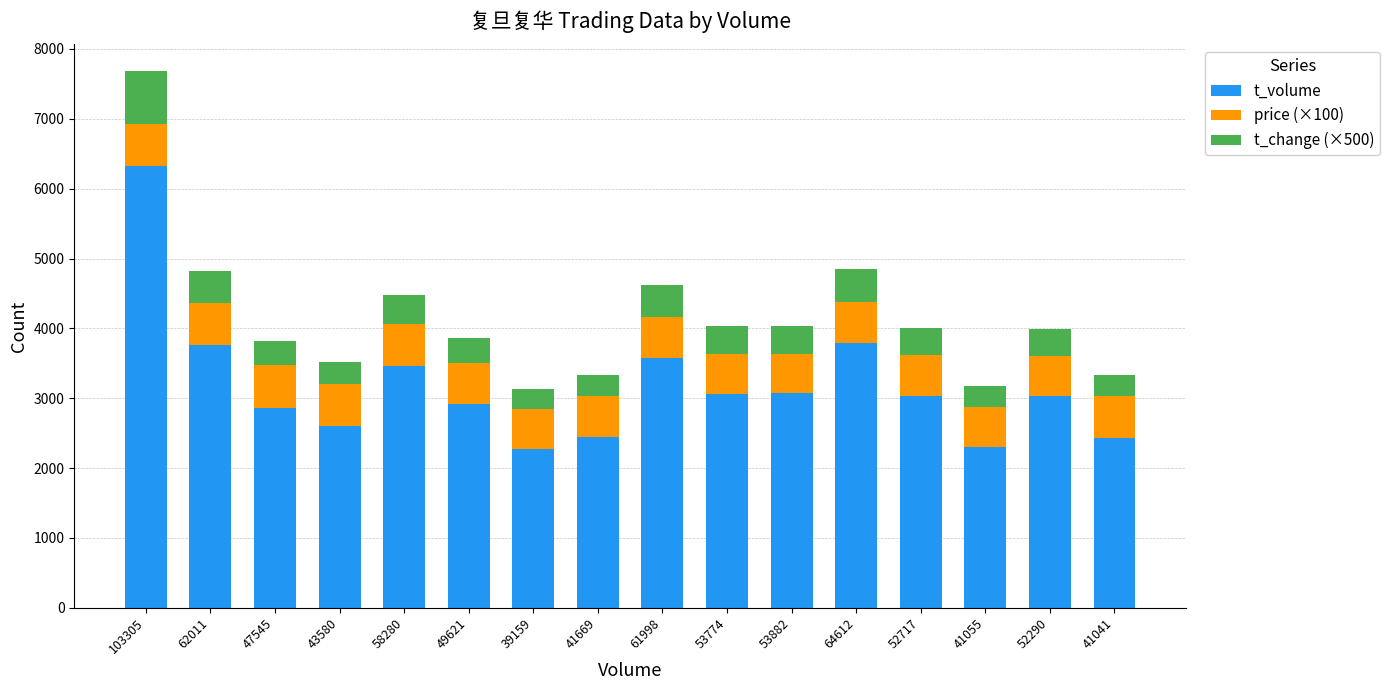

How many data points in t_volume are less than 3038?

8